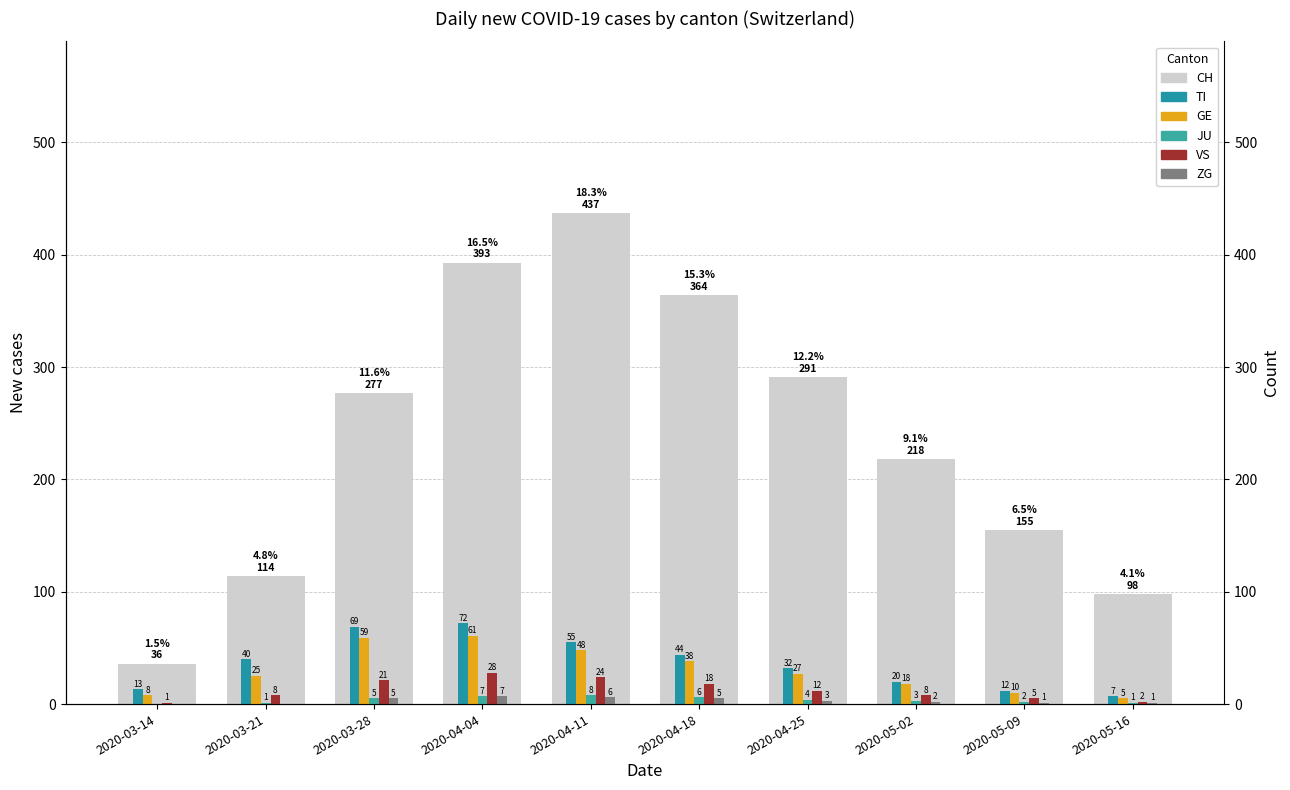

Between 2020-04-04 and 2020-05-09, which series saw the biggest shift?

CH